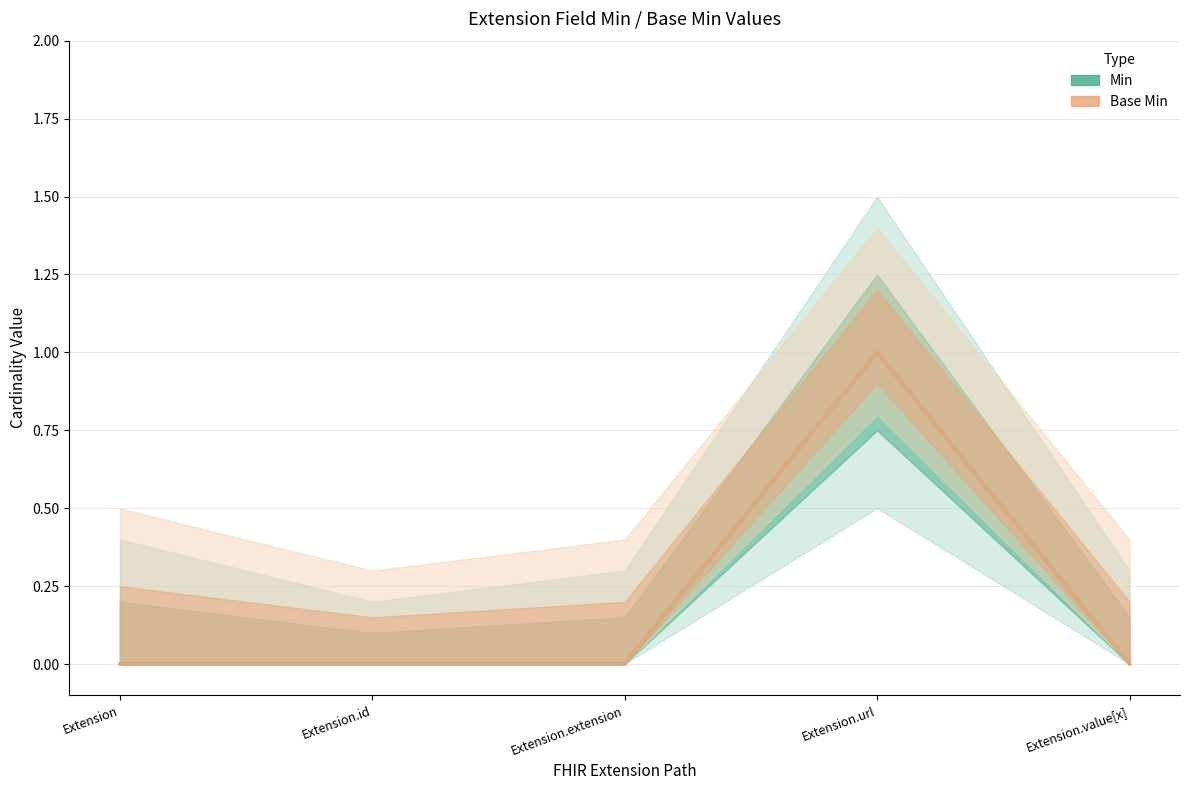

What position from the right is Extension.url?

2